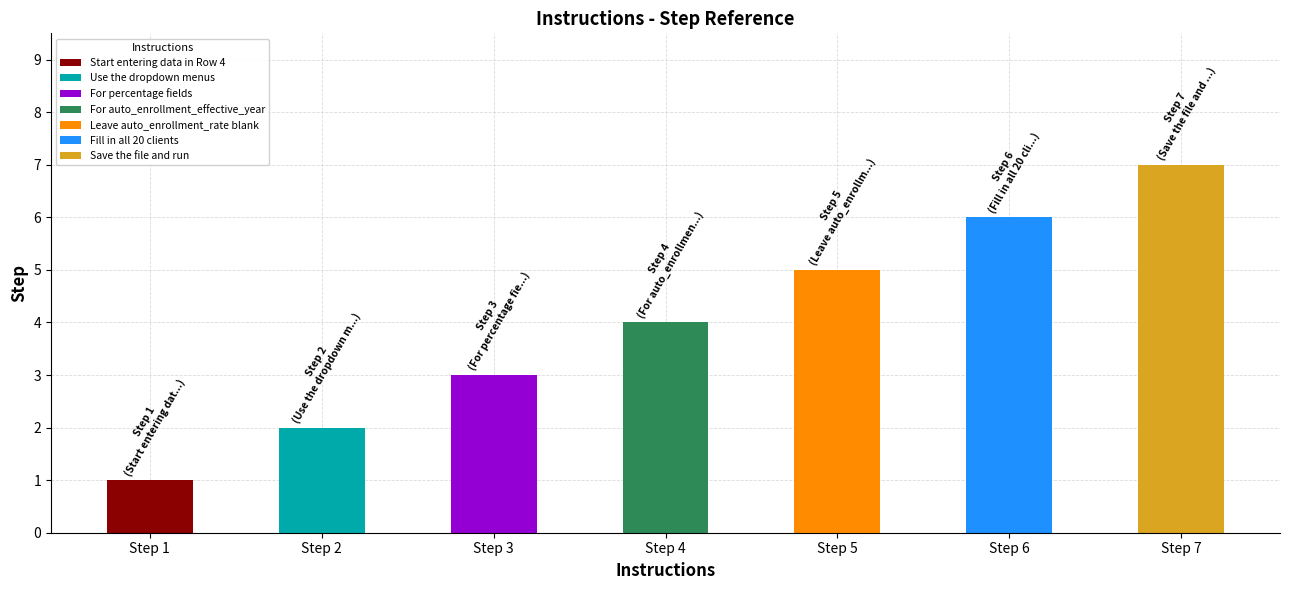

What is the greatest value displayed?

7